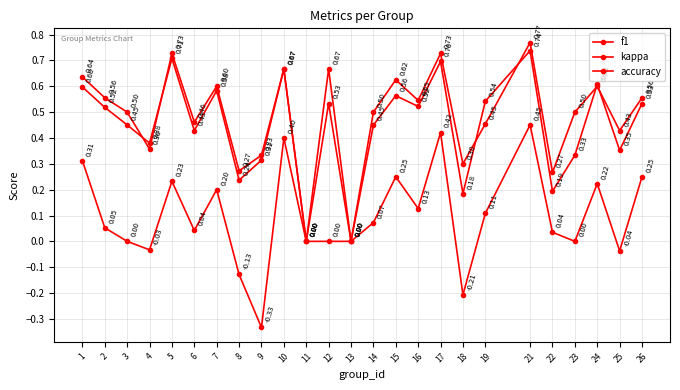

What is the sum of all kappa values?

2.4